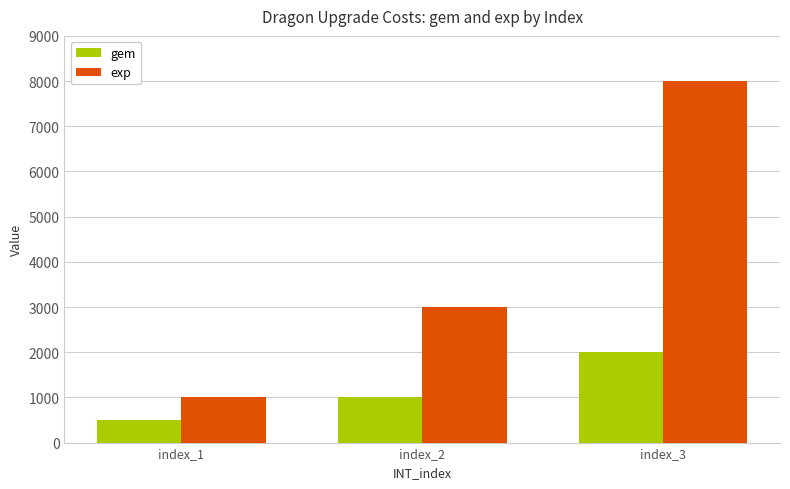

Reading left to right, what are all the values shown in this chart?

gem: 500	1000	2000
exp: 1000	3000	8000